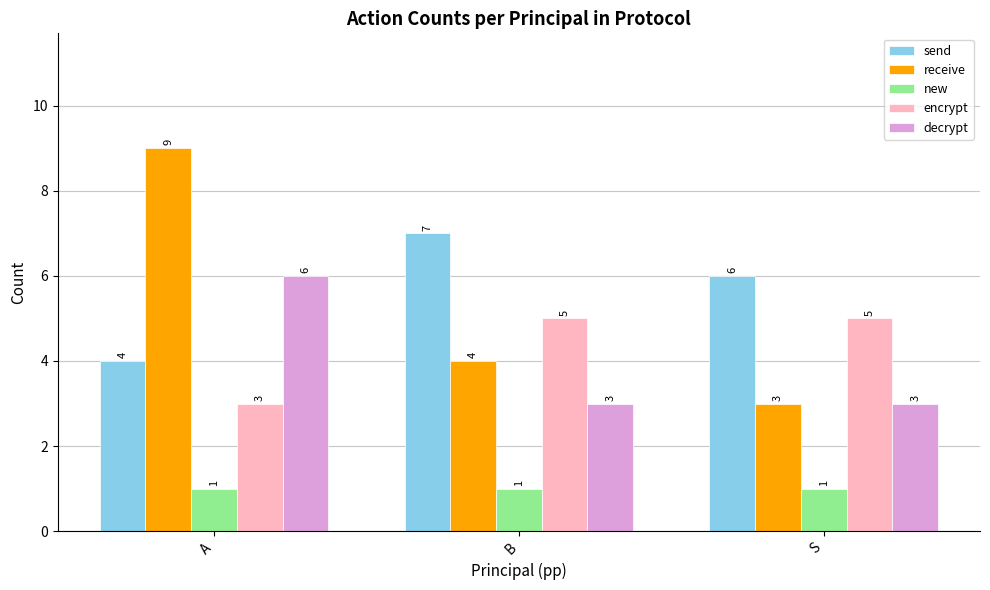

Which category has the highest value across all series?

A